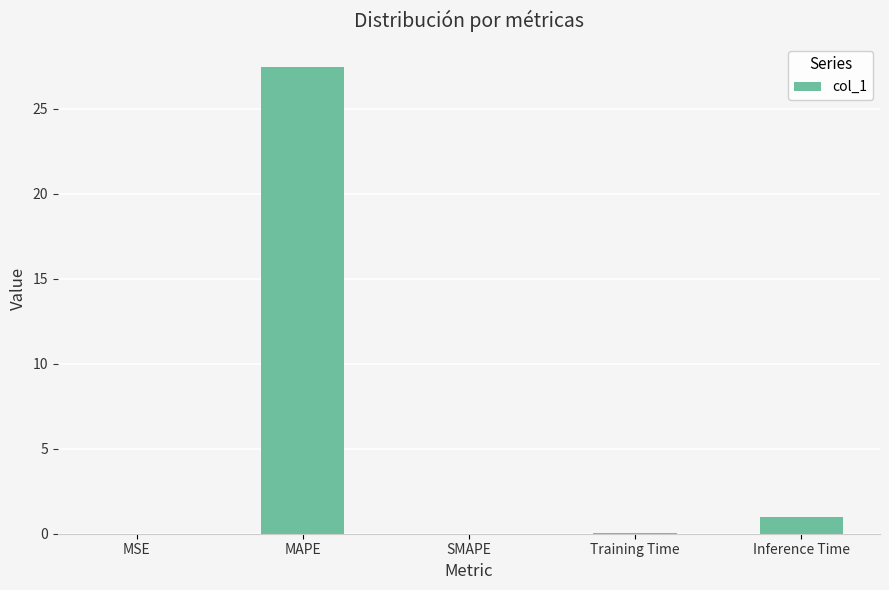

Which has a higher value, MSE or MAPE?

MAPE